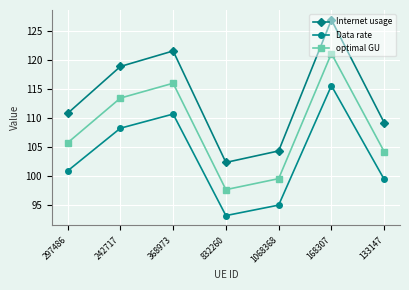

At which category does optimal GU reach its first local peak?

368973